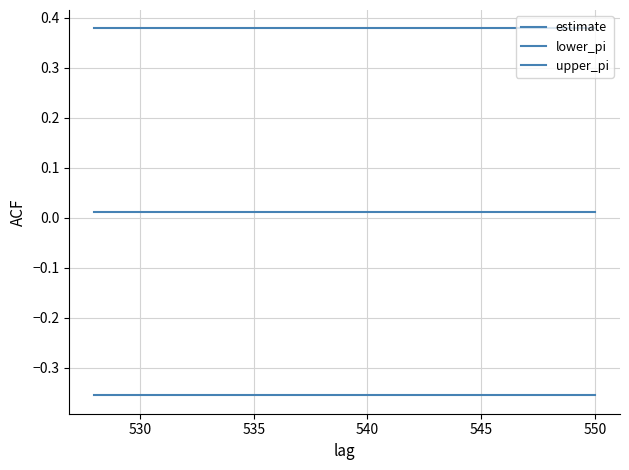

True or false: upper_pi has more than 1 points higher than both neighbors.

False